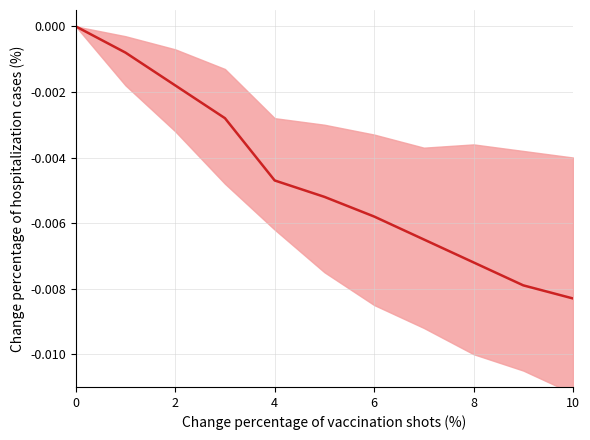

How many series are shown in this chart?

1